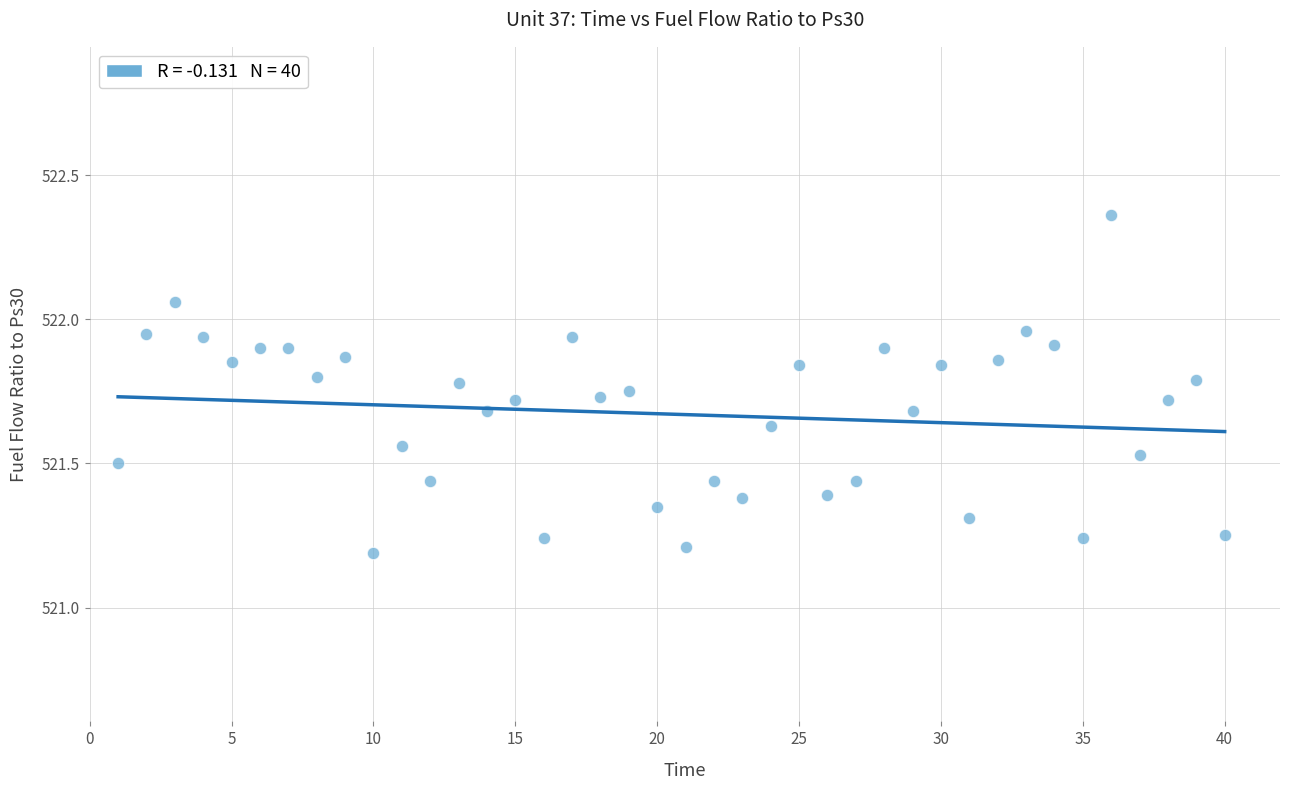

What is the range of X values (max minus min)?

39.0